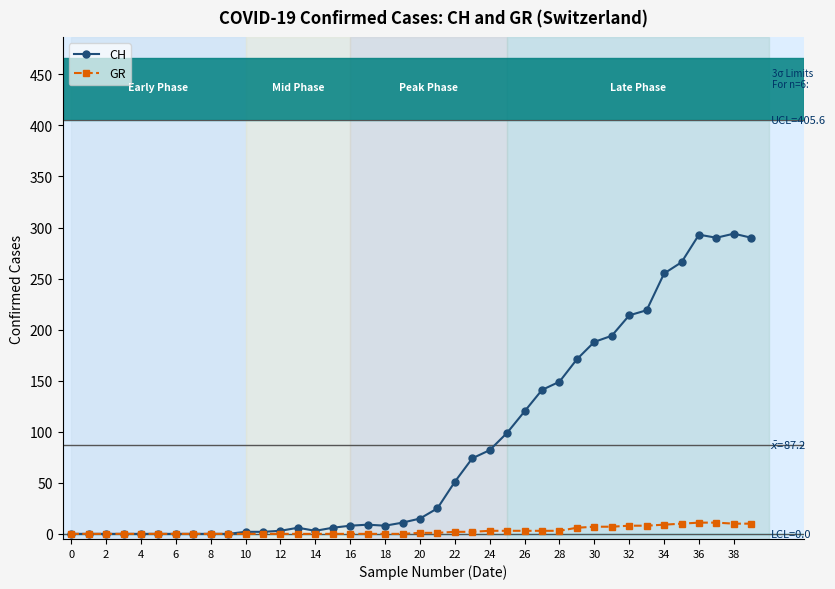

What is the greatest value displayed?

294